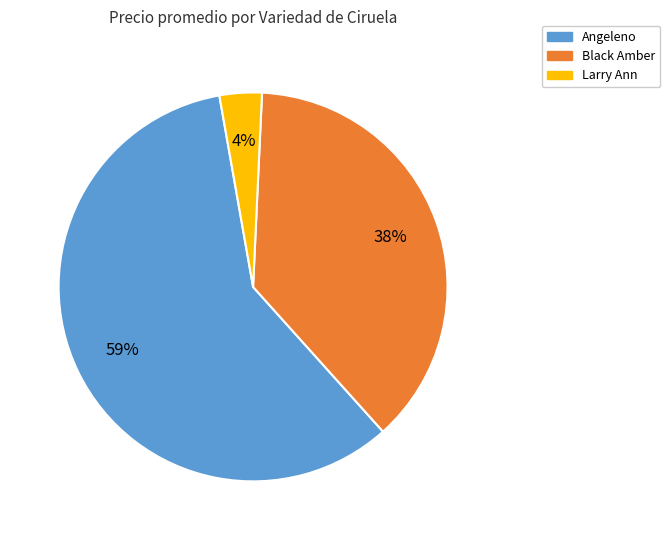

To the nearest percent, what is the average slice percentage?

33%